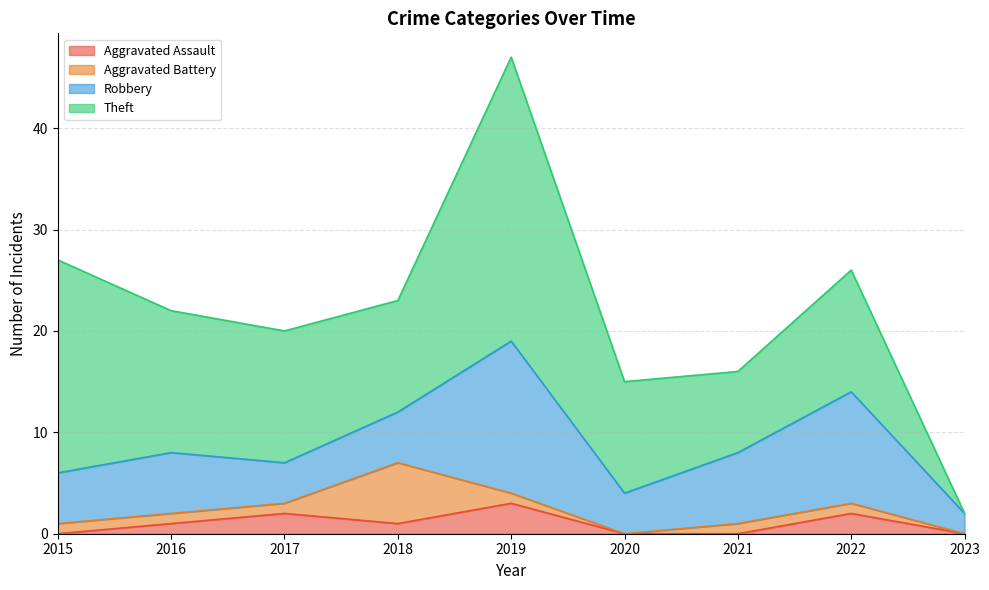

True or false: Aggravated Battery and Aggravated Assault intersect in this chart.

True